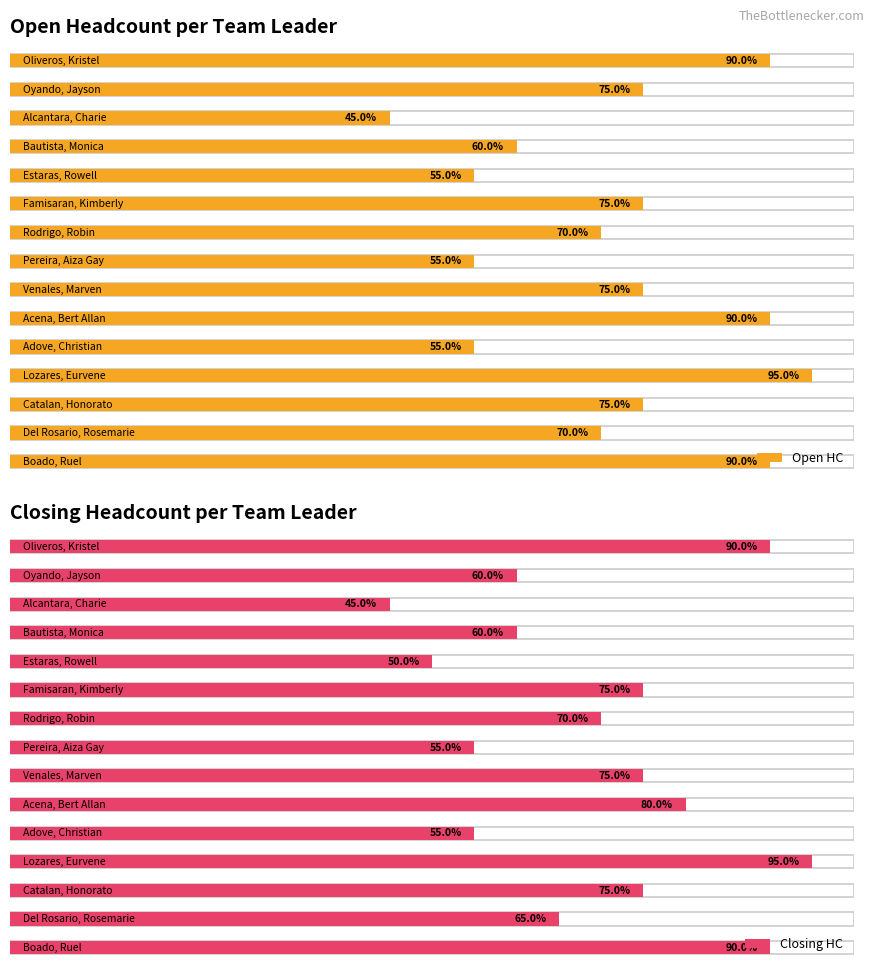

Which label corresponds to the largest value in the chart?

Lozares, Eurvene